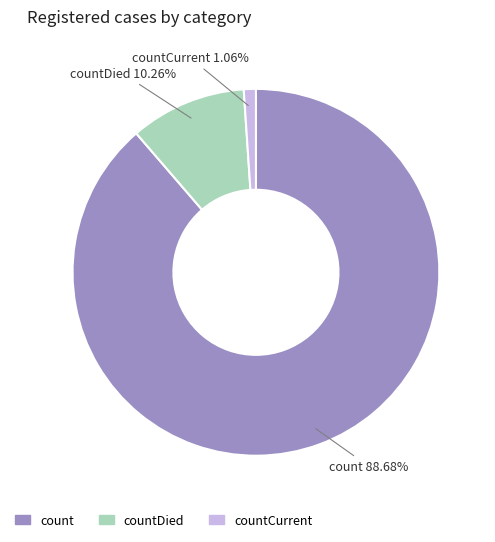

Does any single category account for the majority?

Yes